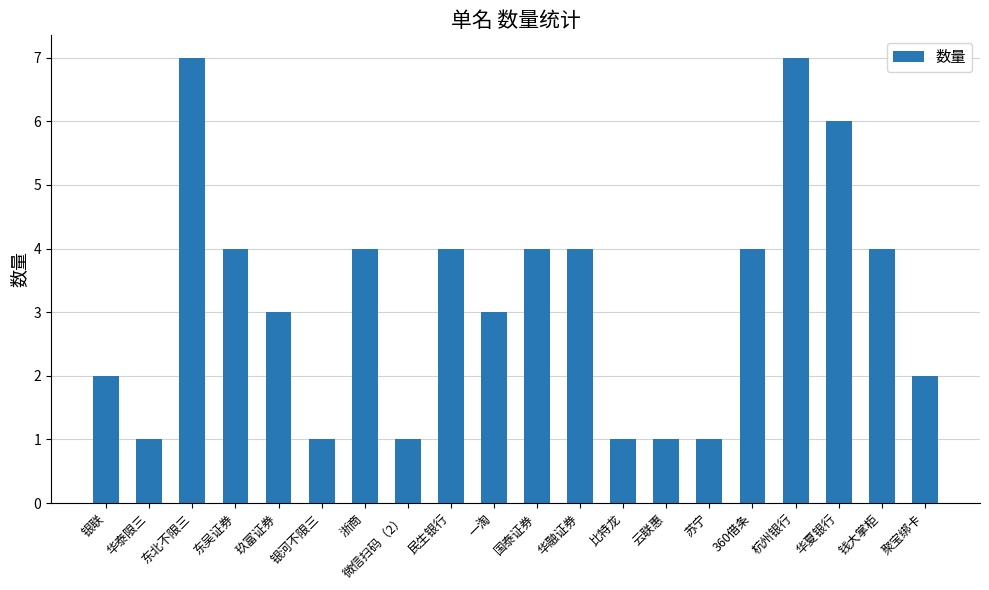

What is the maximum value shown in the chart?

7